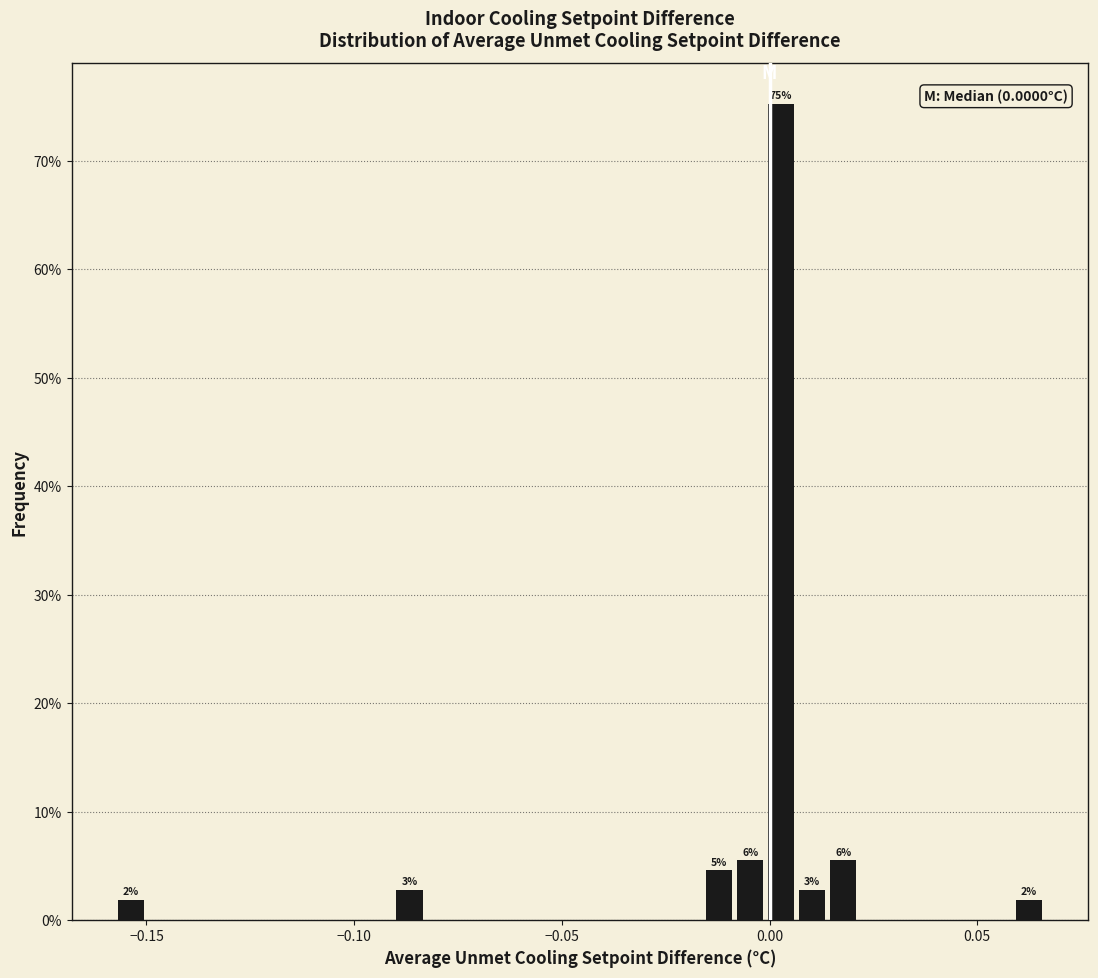

Read against the x-axis, roughly where is the centre of the tallest bar?

0.005